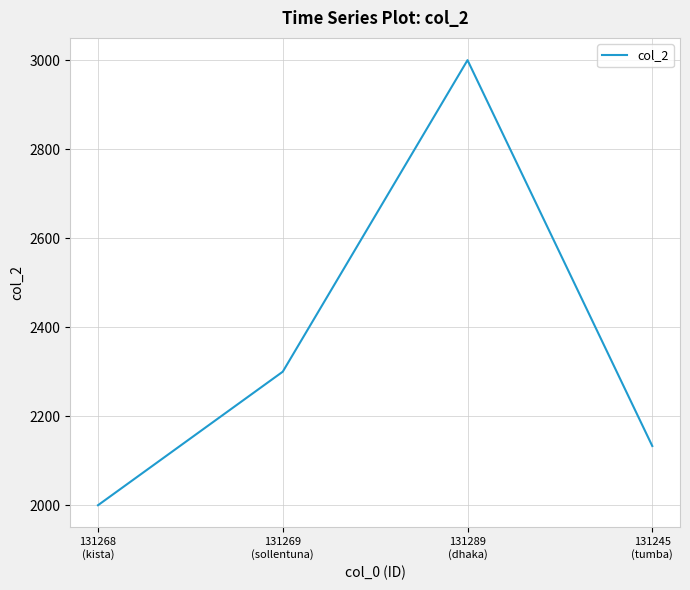

Reading left to right, what are all the values shown in this chart?

2000	2300	3000	2133